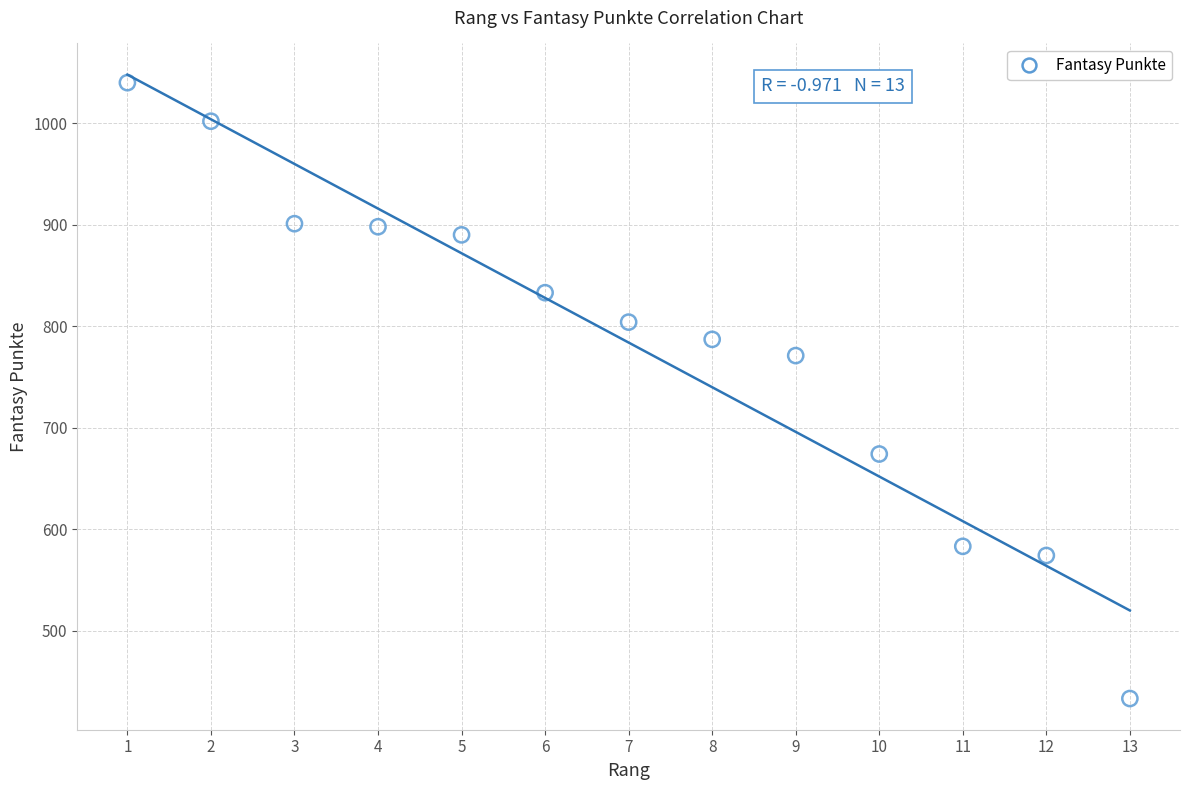

What Y value in the scatter plot is closest to 736?

771